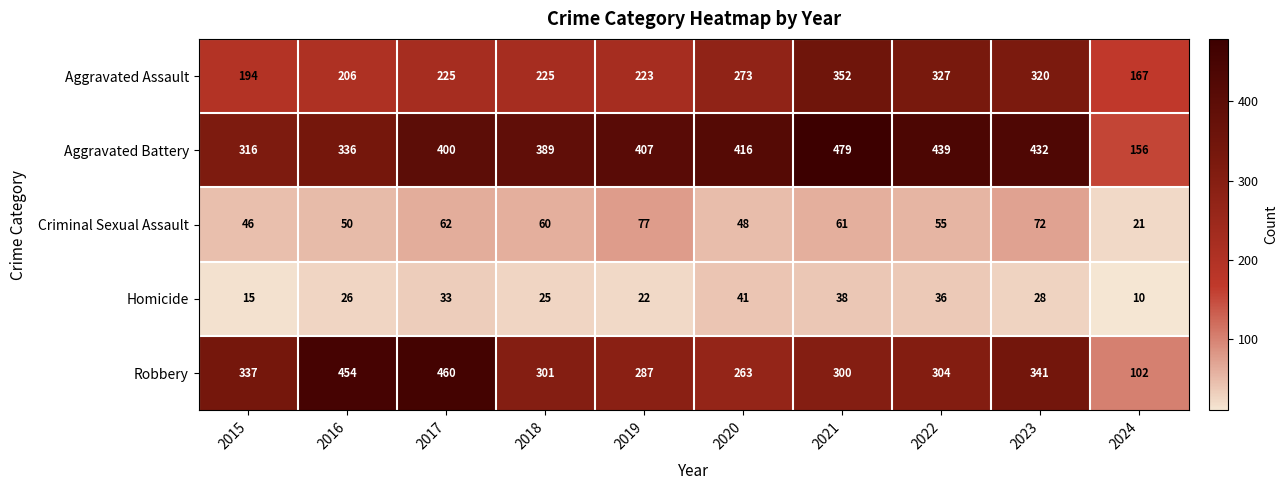

How many series are shown in this chart?

5